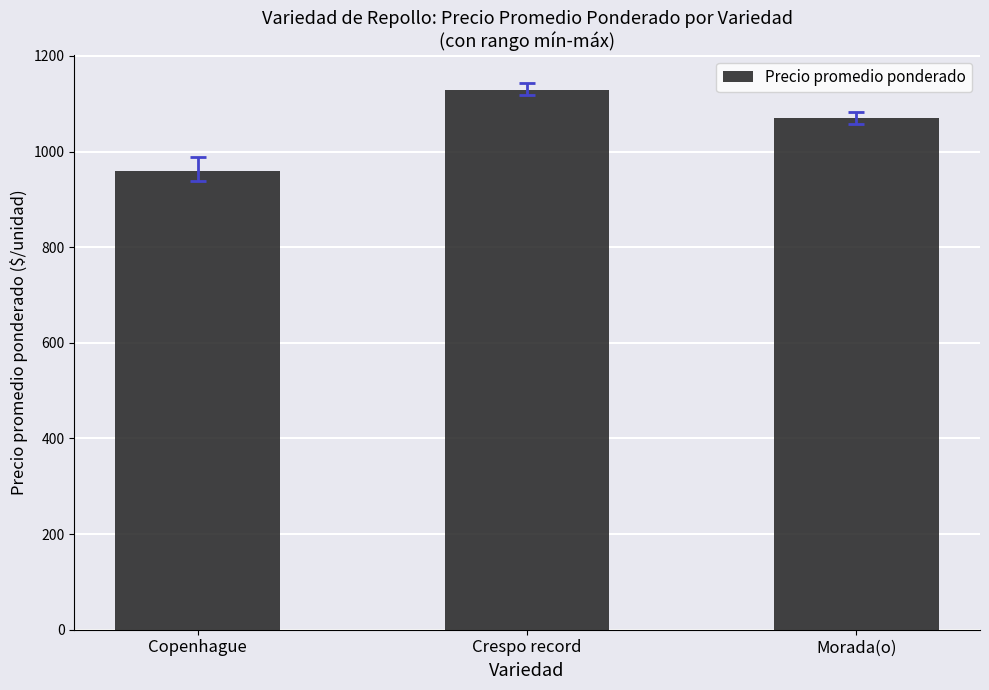

What is the difference between the values at Morada(o) and Copenhague?

109.1